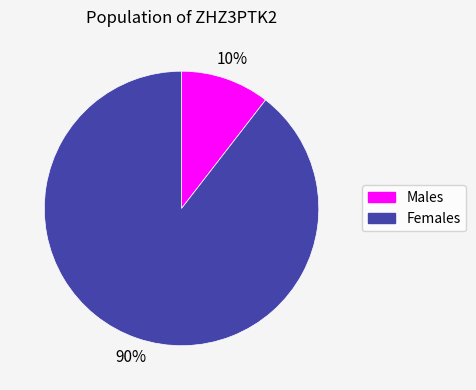

Is there any slice that represents more than half of the pie?

Yes